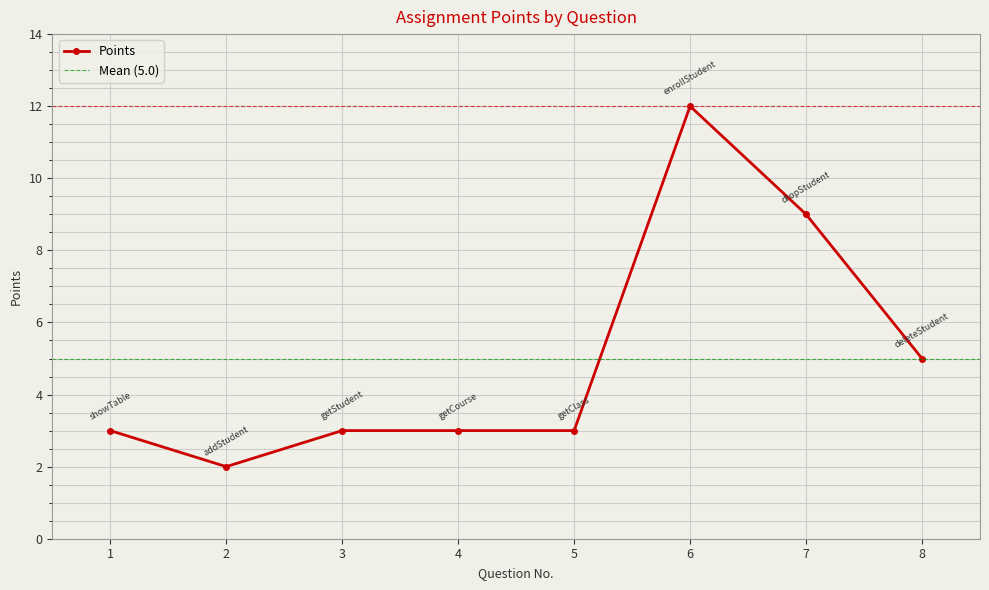

How many points are lower than both their immediate neighbors (excluding endpoints)?

1